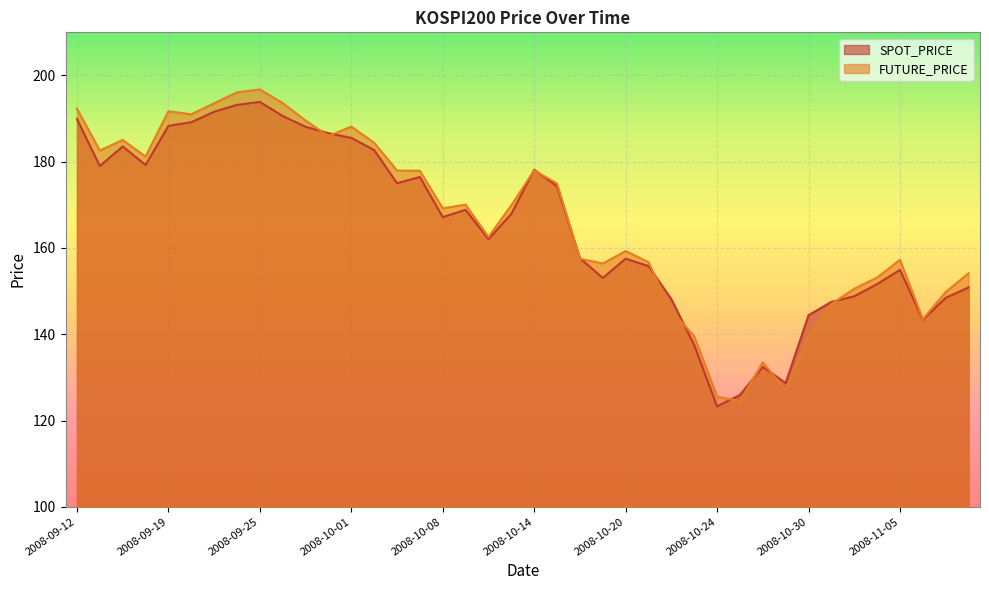

At which category does FUTURE_PRICE reach its first local valley?

2008-09-16